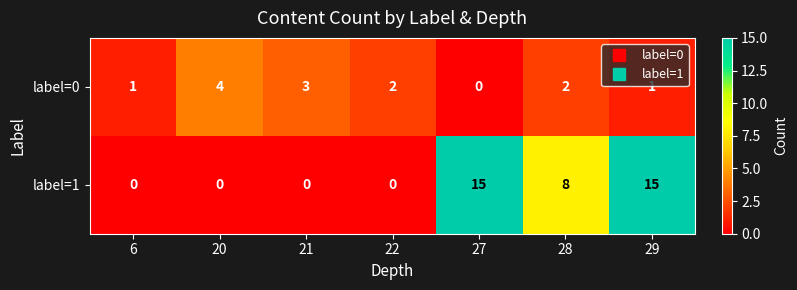

Rank the series at 22 from highest to lowest value.

label=0, label=1